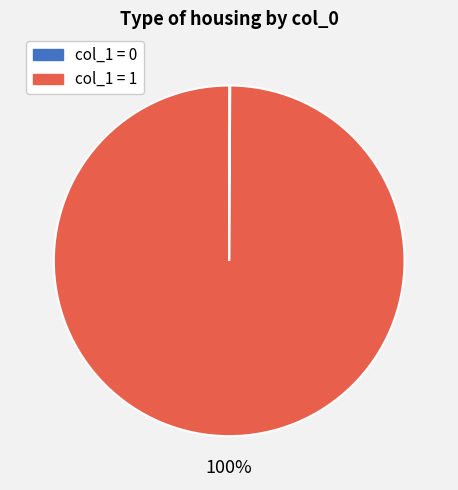

Is there any slice that represents more than half of the pie?

Yes